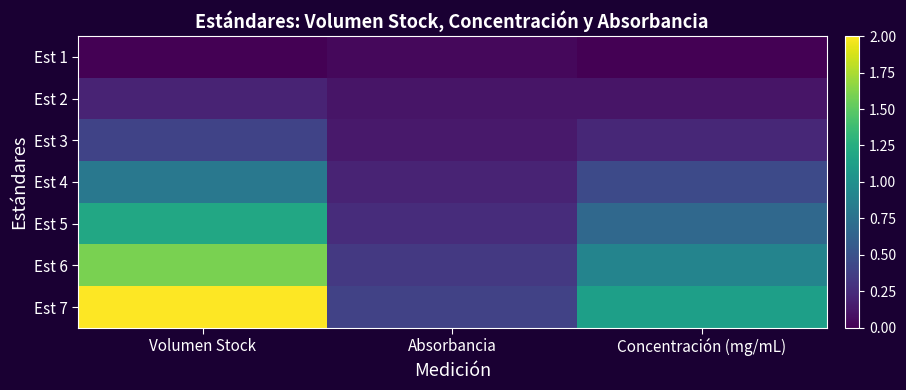

Reading left to right, transcribe all the data shown in this chart.

Est 1: Volumen Stock=0.0	Absorbancia=0.0	Concentración (mg/mL)=0.0
Est 2: Volumen Stock=0.2	Absorbancia=0.1	Concentración (mg/mL)=0.1
Est 3: Volumen Stock=0.4	Absorbancia=0.1	Concentración (mg/mL)=0.2
Est 4: Volumen Stock=0.8	Absorbancia=0.2	Concentración (mg/mL)=0.5
Est 5: Volumen Stock=1.2	Absorbancia=0.3	Concentración (mg/mL)=0.7
Est 6: Volumen Stock=1.6	Absorbancia=0.3	Concentración (mg/mL)=0.9
Est 7: Volumen Stock=2.0	Absorbancia=0.4	Concentración (mg/mL)=1.1